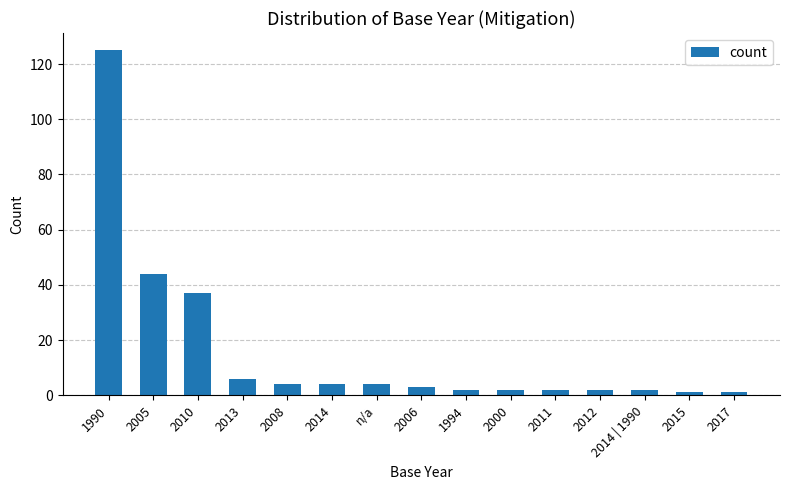

What is the average value?

16